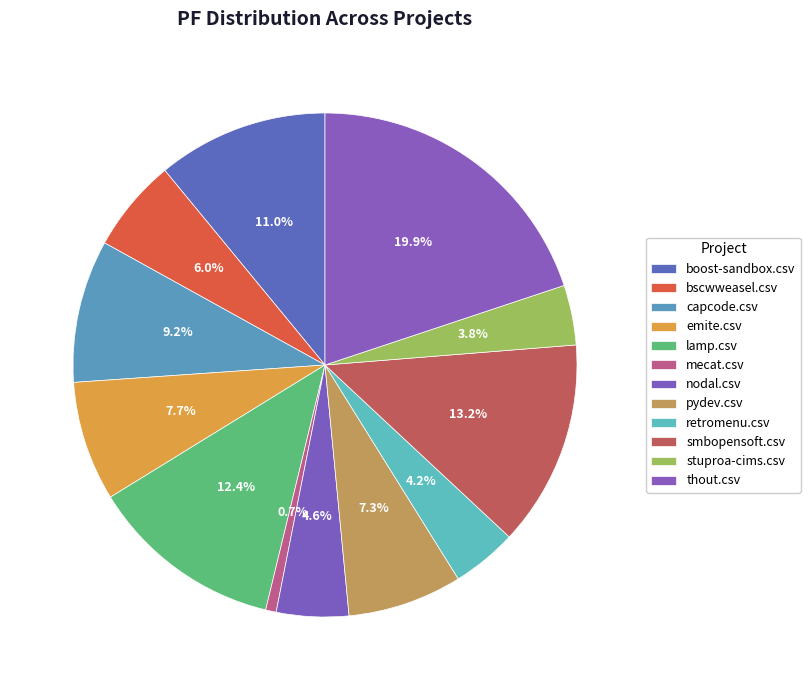

What is the total percentage of capcode.csv and pydev.csv?

16.5%